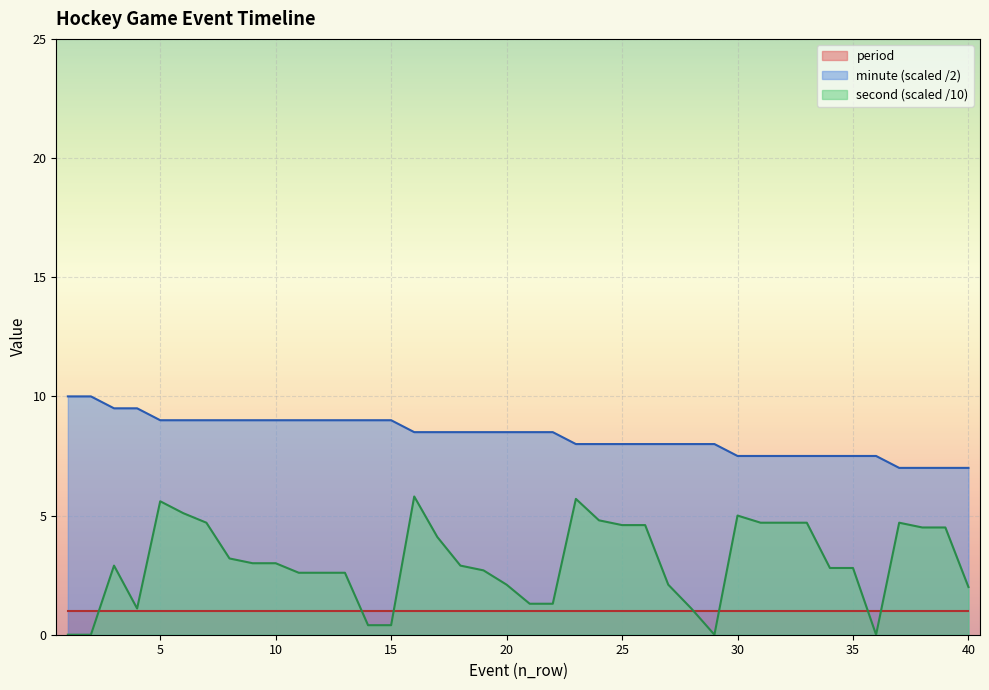

What is the greatest value displayed?

10.0